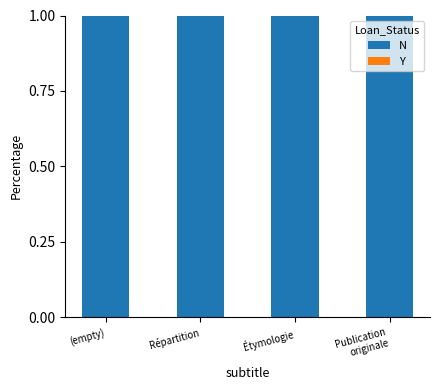

Between Publication
originale and Étymologie, which is larger?

Publication
originale